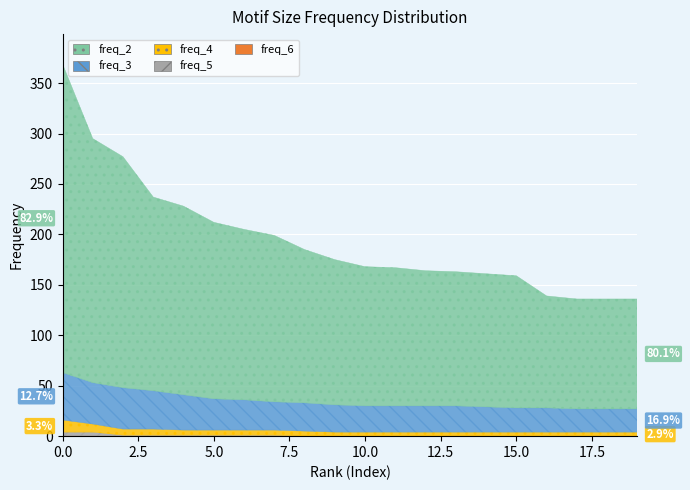

True or false: freq_5 and freq_4 intersect in this chart.

False